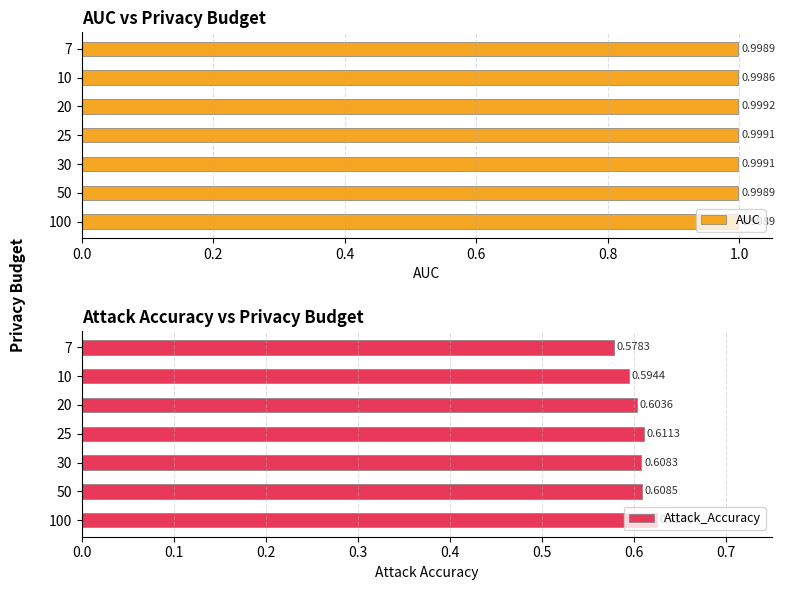

How many data points does each series have?

7